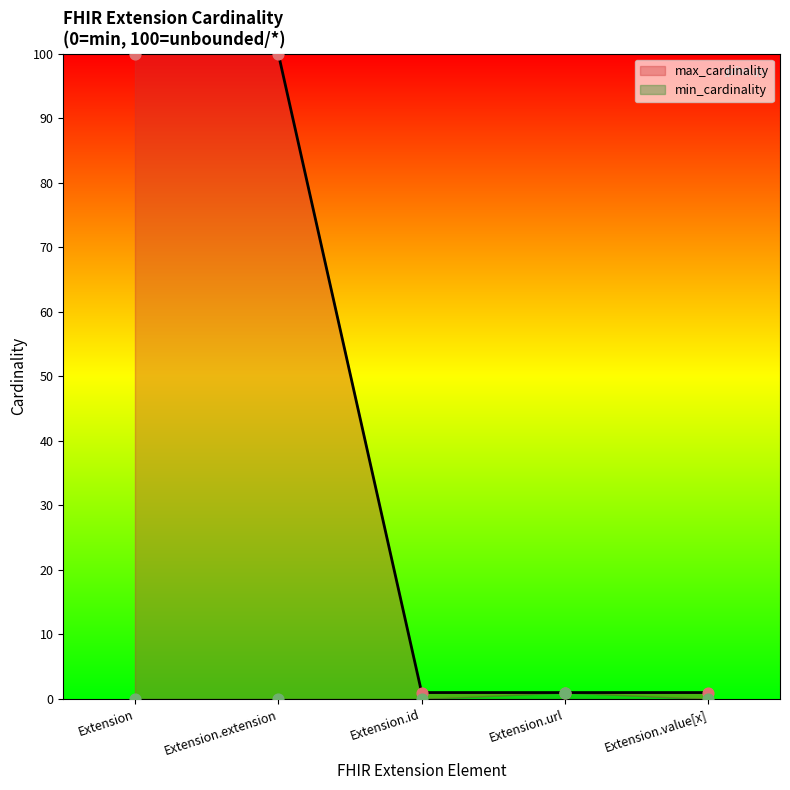

Is the value of min_cardinality at Extension.id greater than the value of max_cardinality at Extension?

No